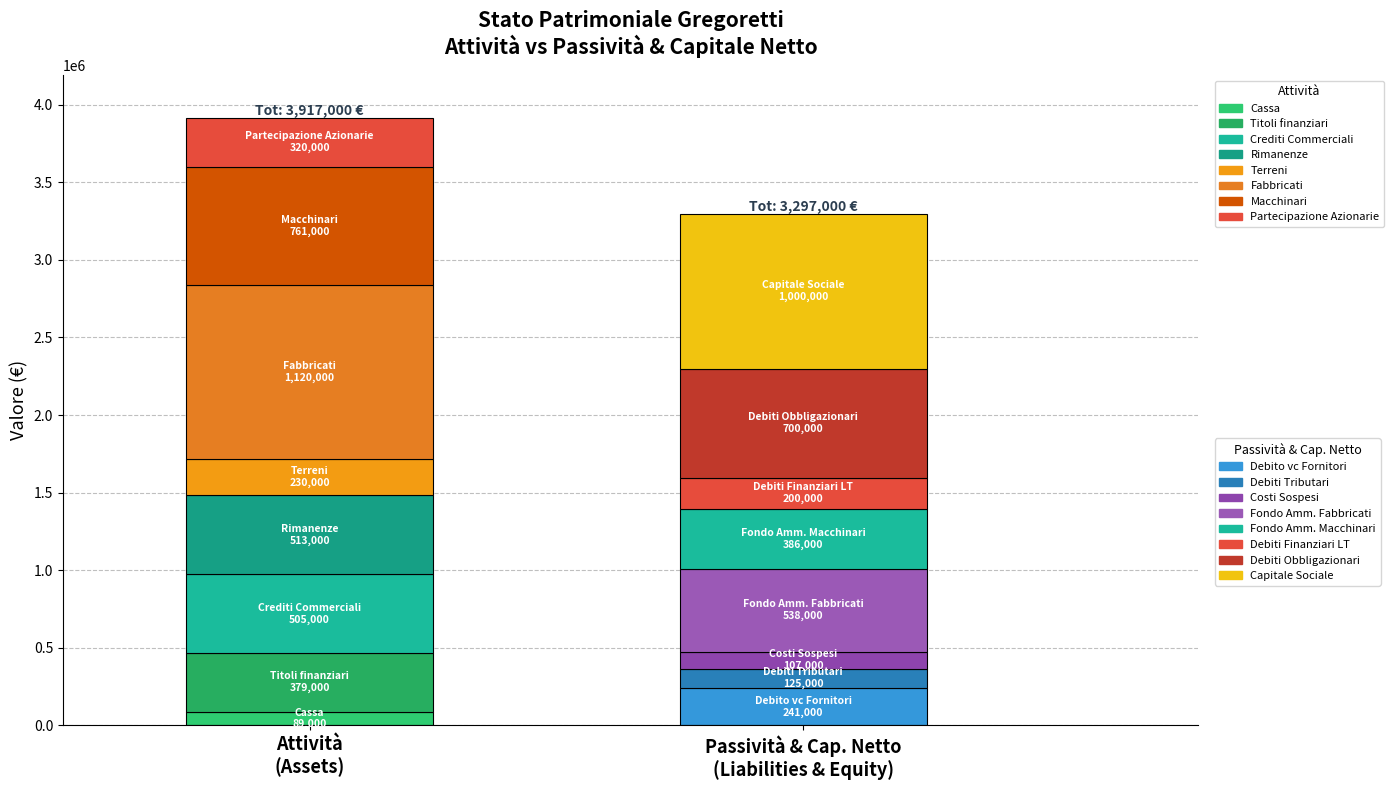

Where does the data first go above 505000?

Rimanenze